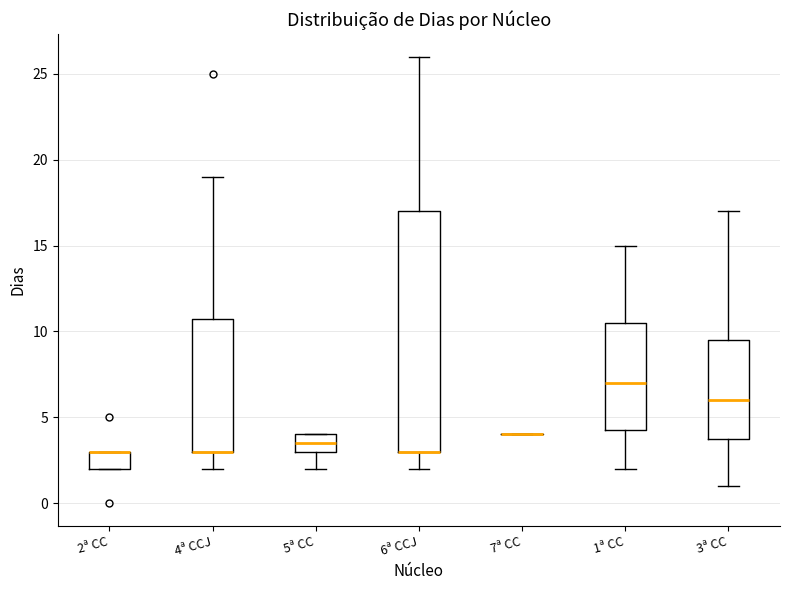

Reading left to right, transcribe this box plot: for each box, give where its median line is, the range the box spans, and where its two whiskers end, as read against the y-axis. The values are not printed on the chart, so give them approximately, as read against the axis.

2ª CC: median 3.0 (drawn on the box's upper edge), box 2.0 to 3.0, whiskers 2.0 to 3.0
4ª CCJ: median 3.0 (drawn on the box's lower edge), box 3.0 to 11.0, whiskers 2.0 to 19.0
5ª CC: median 3.5, box 3.0 to 4.0, whiskers 2.0 to 4.0
6ª CCJ: median 3.0 (drawn on the box's lower edge), box 3.0 to 17.0, whiskers 2.0 to 26.0
7ª CC: box collapsed to a line at 4.0, whiskers 4.0 to 4.0
1ª CC: median 7.0, box 4.5 to 10.5, whiskers 2.0 to 15.0
3ª CC: median 6.0, box 4.0 to 9.5, whiskers 1.0 to 17.0